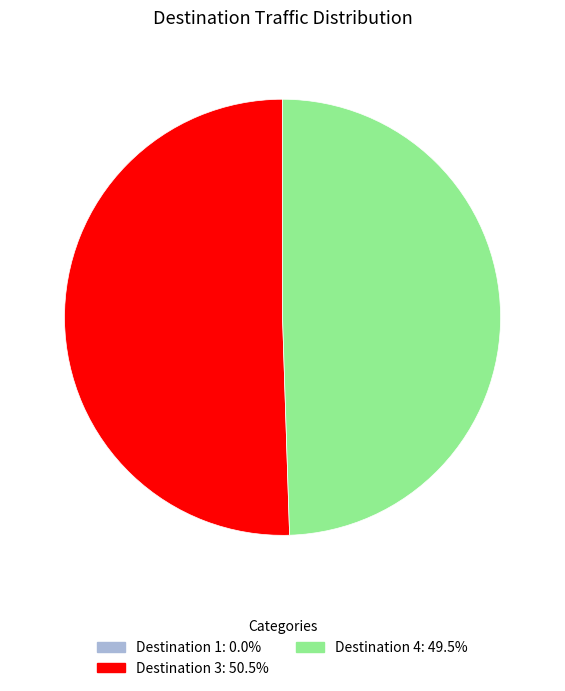

Is there any slice that represents more than half of the pie?

Yes